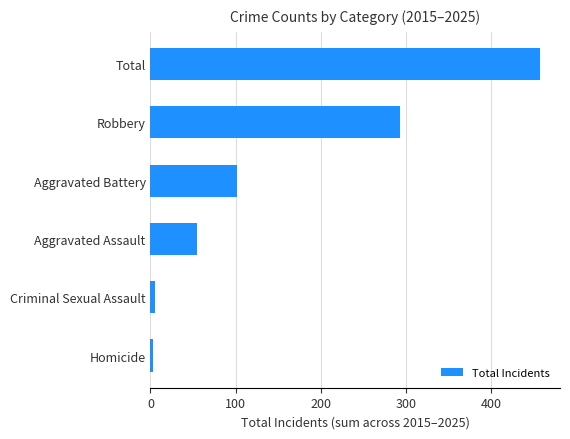

What is the change in value from Aggravated Assault to Aggravated Battery?

+47